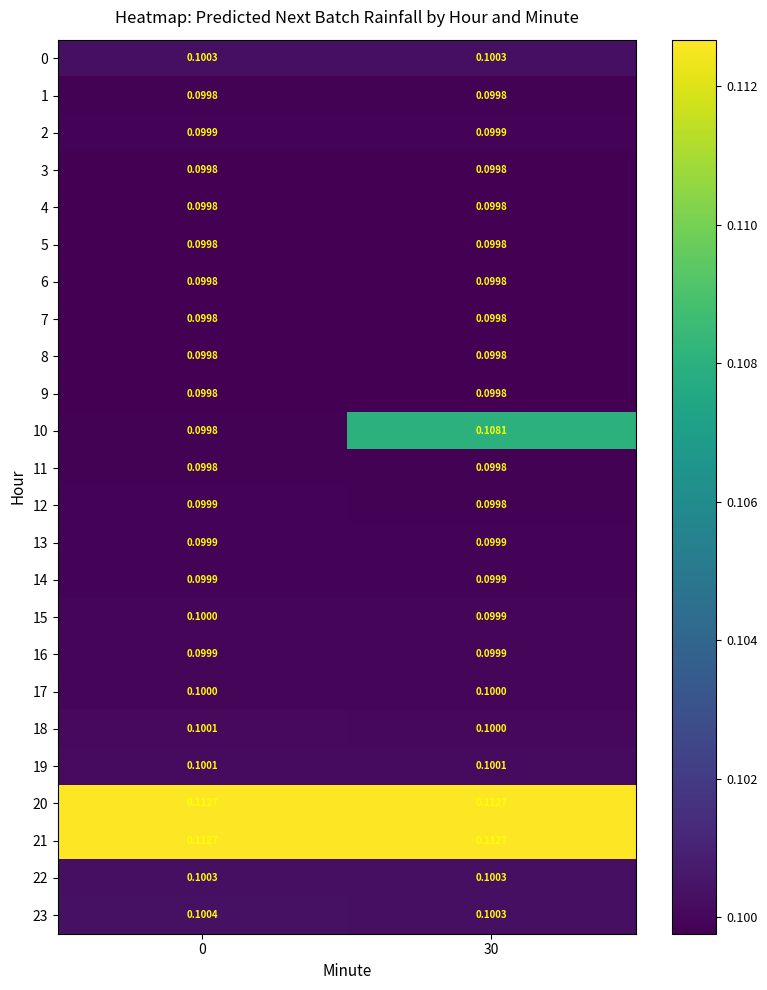

Is the value of 16 at 0 greater than the value of 4 at 30?

Yes